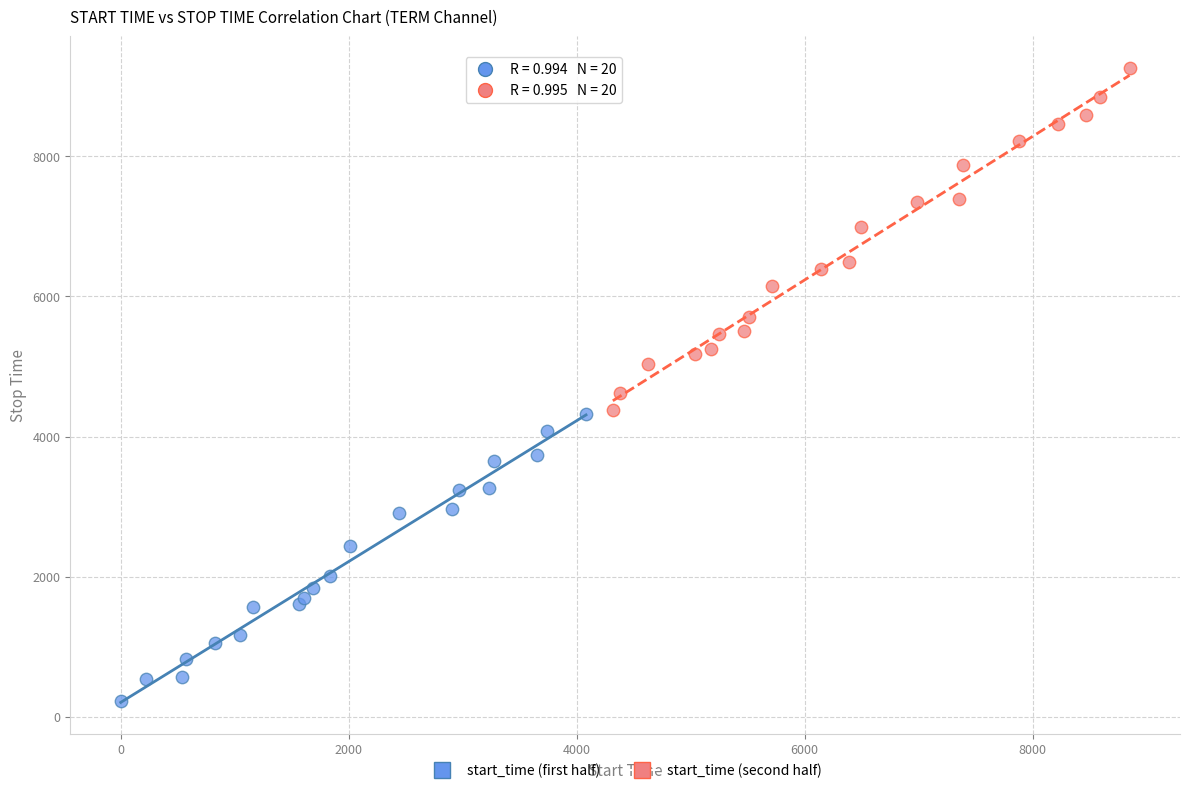

Which series contains the highest Y value?

start_time (second half)